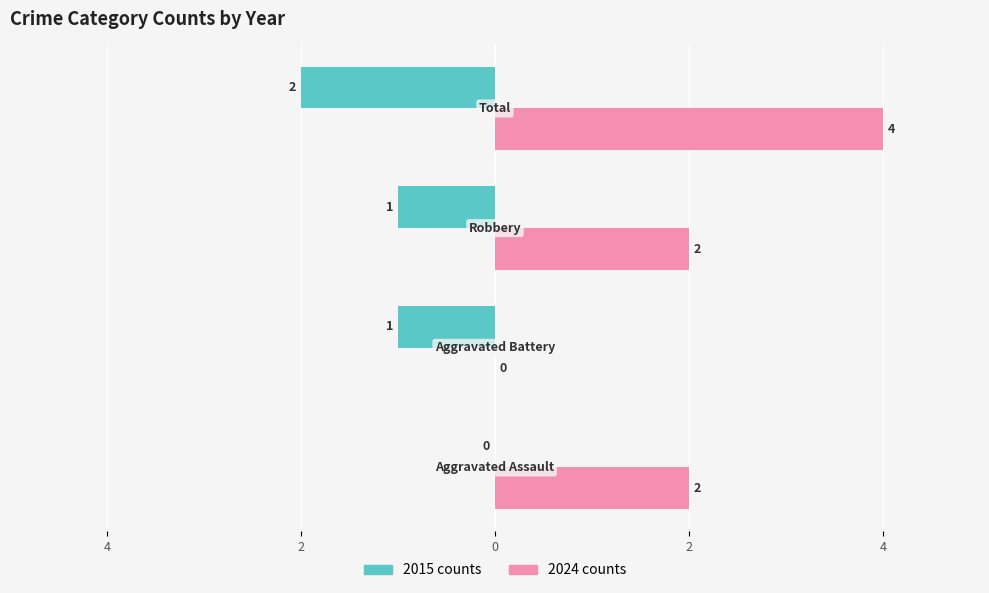

What are all the series names shown in the legend?

2015 counts, 2024 counts